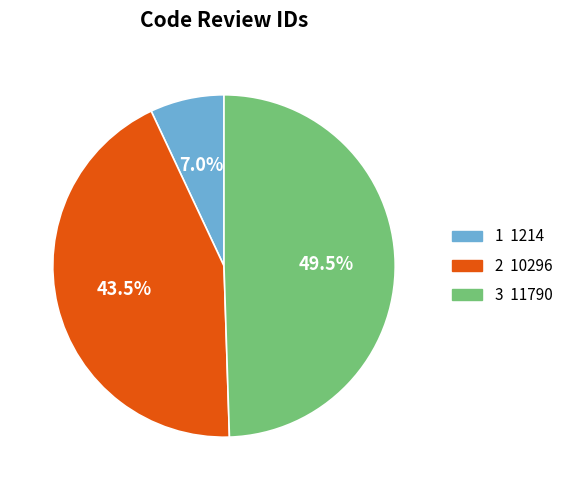

Does any single category account for the majority?

No